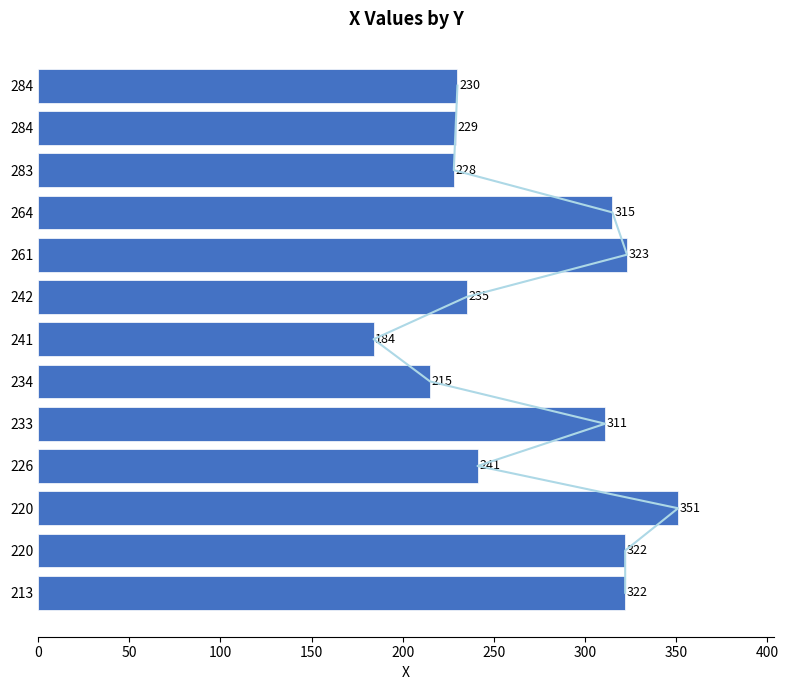

What is the smallest value displayed?

184